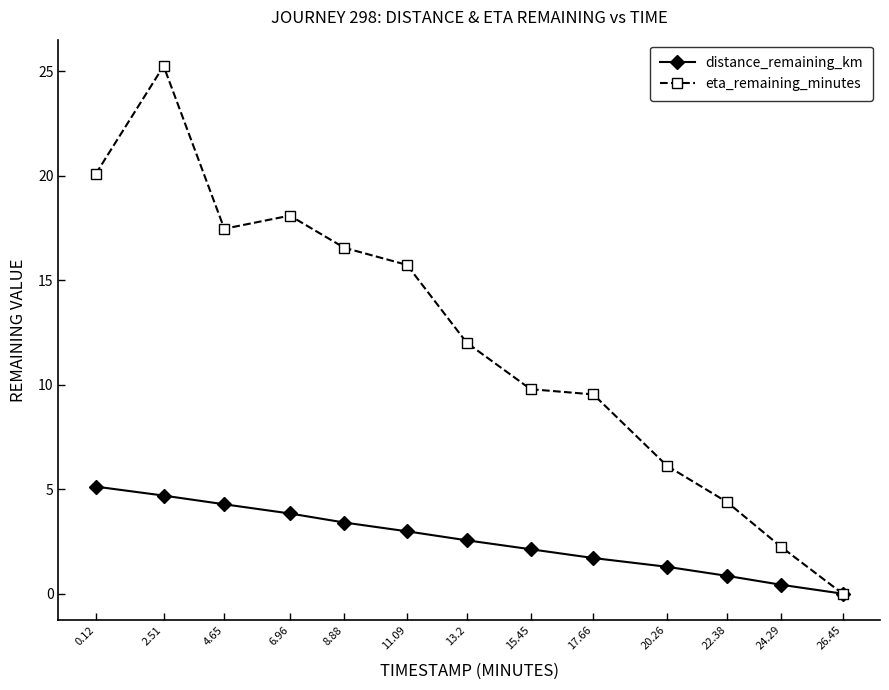

What are all the series names shown in the legend?

distance_remaining_km, eta_remaining_minutes